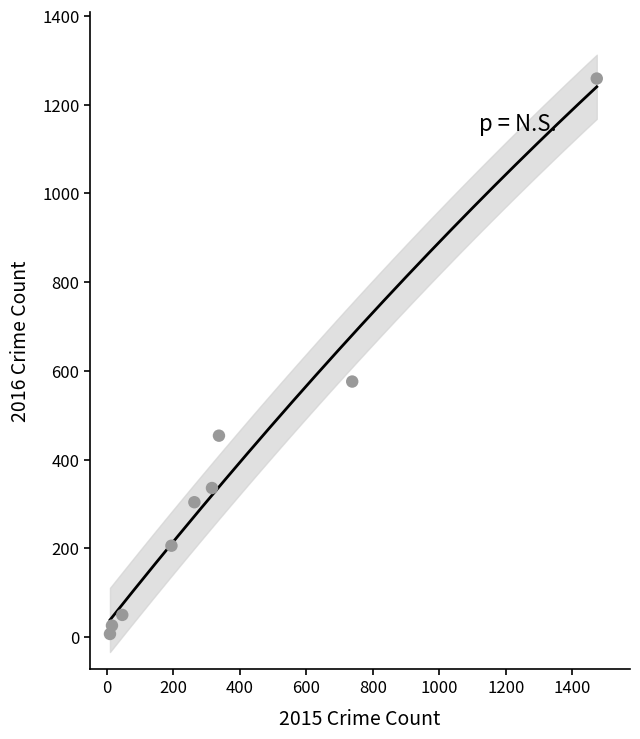

What is the average Y value?

358